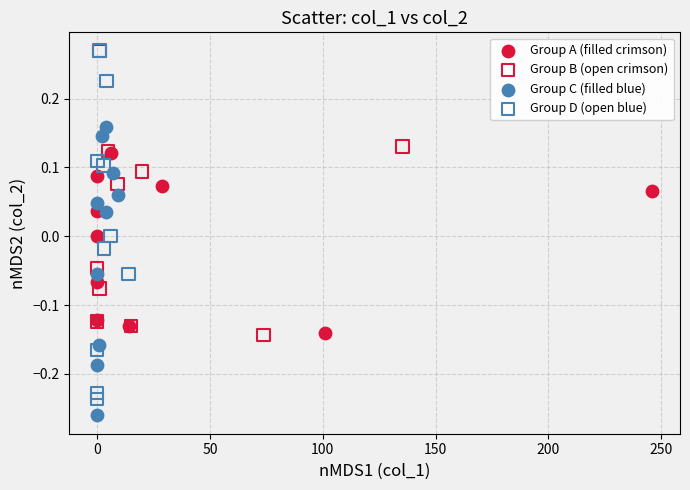

Which series has the largest Y range (max minus min)?

Group D (open blue)